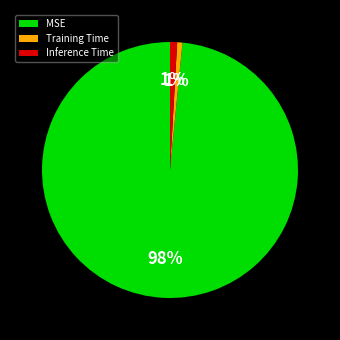

To the nearest percent, what is the average slice percentage?

33%